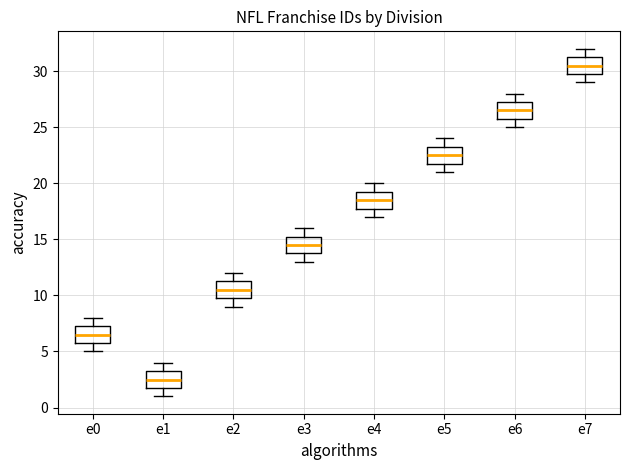

Reading left to right, read every box against the y-axis: the position of its median line, the range the box covers, and the ends of its whiskers. The values are not printed on the chart, so give them approximately, as read against the axis.

e0: median 6.5, box 6.0 to 7.5, whiskers 5.0 to 8.0
e1: median 2.5, box 2.0 to 3.5, whiskers 1.0 to 4.0
e2: median 10.5, box 10.0 to 11.5, whiskers 9.0 to 12.0
e3: median 14.5, box 14.0 to 15.5, whiskers 13.0 to 16.0
e4: median 18.5, box 18.0 to 19.5, whiskers 17.0 to 20.0
e5: median 22.5, box 22.0 to 23.5, whiskers 21.0 to 24.0
e6: median 26.5, box 26.0 to 27.5, whiskers 25.0 to 28.0
e7: median 30.5, box 30.0 to 31.5, whiskers 29.0 to 32.0